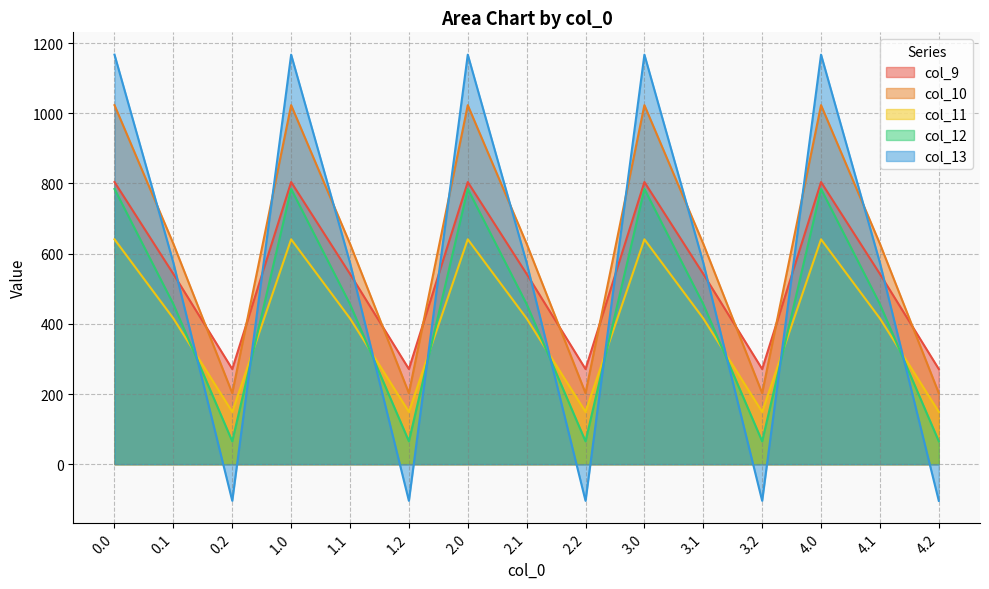

Does the chart display data point markers on the line(s)?

No